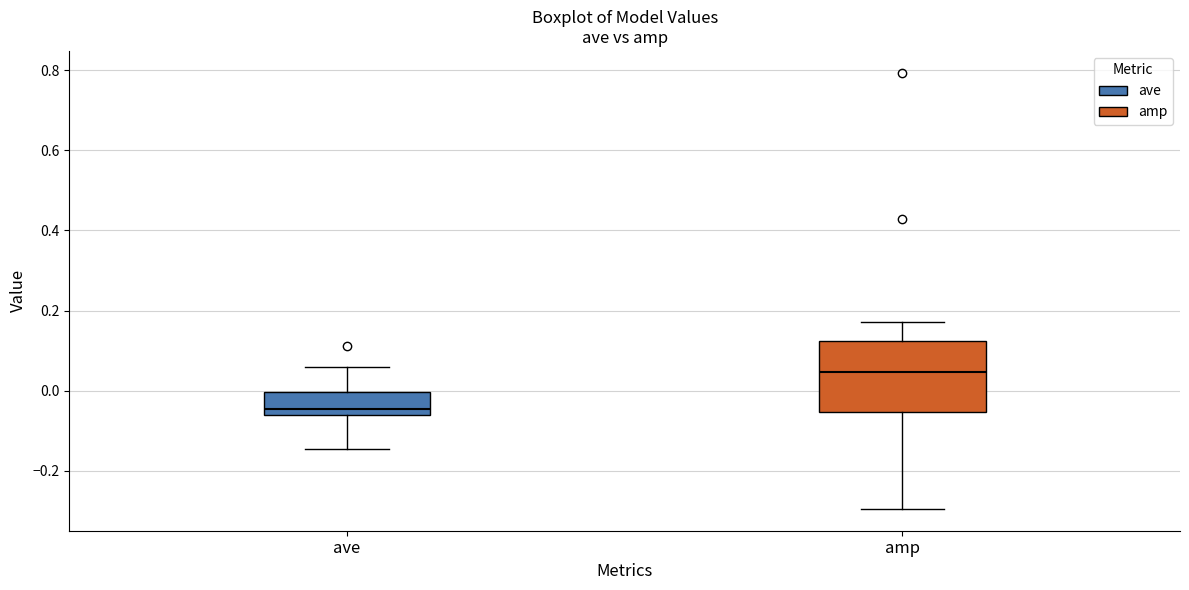

Which box is the tallest, from its lower edge to its upper edge?

amp